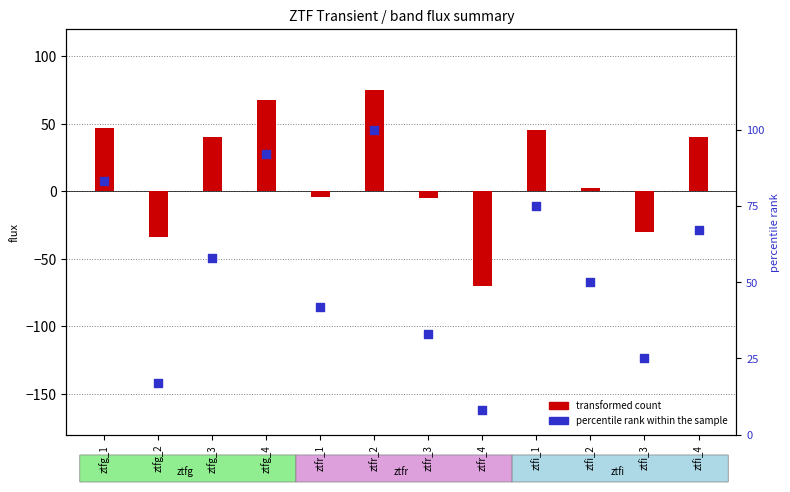

Between ztfr_2 and ztfr_3, which is larger?

ztfr_2